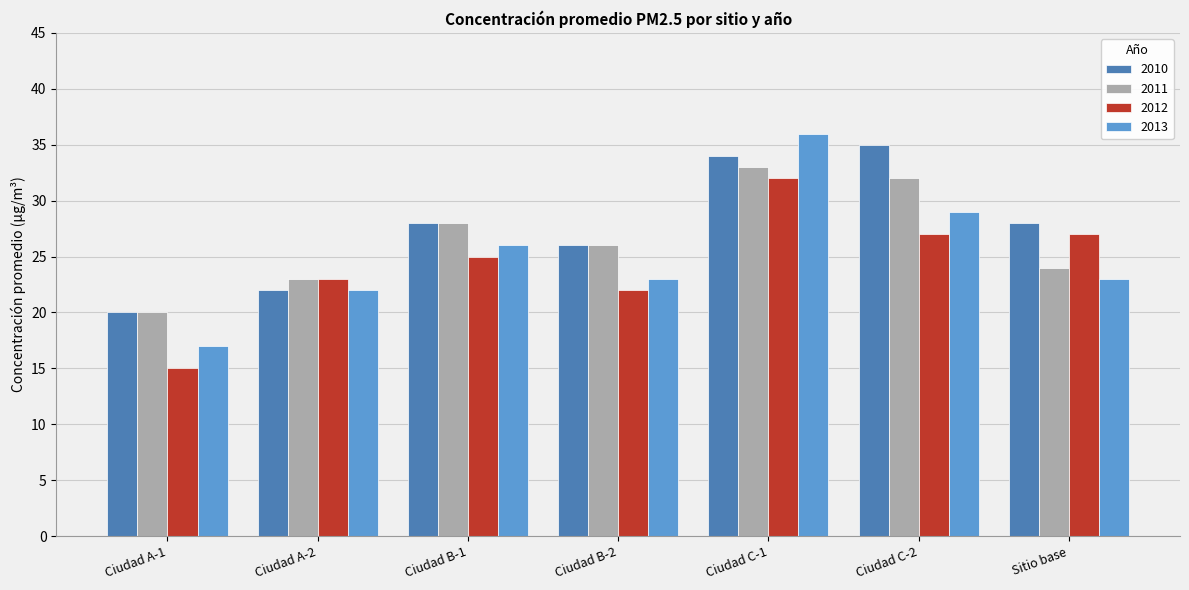

How many bars are there in each group?

4